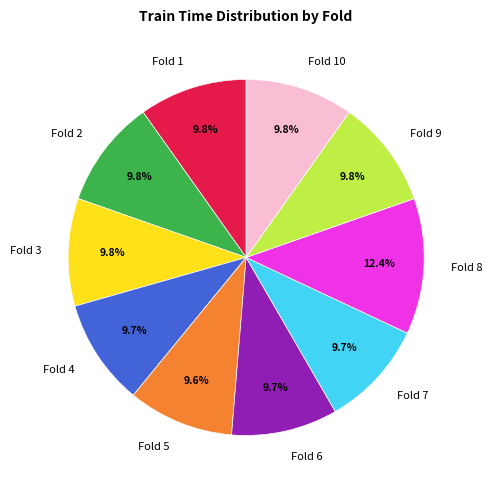

Is there a majority slice in this chart?

No